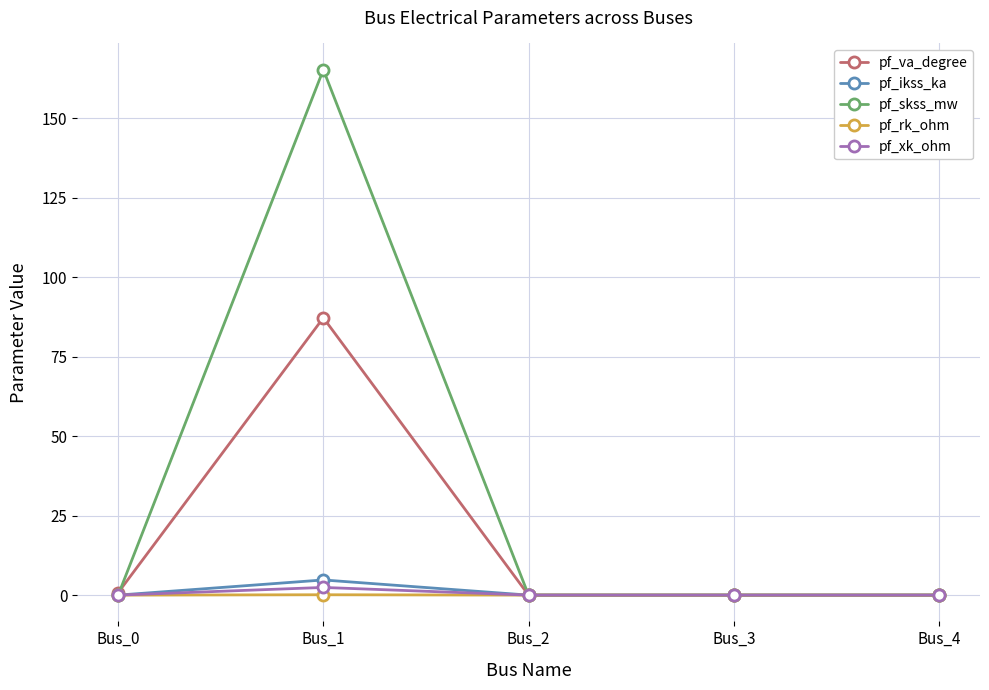

True or false: pf_va_degree has more than 0 points higher than both neighbors.

True